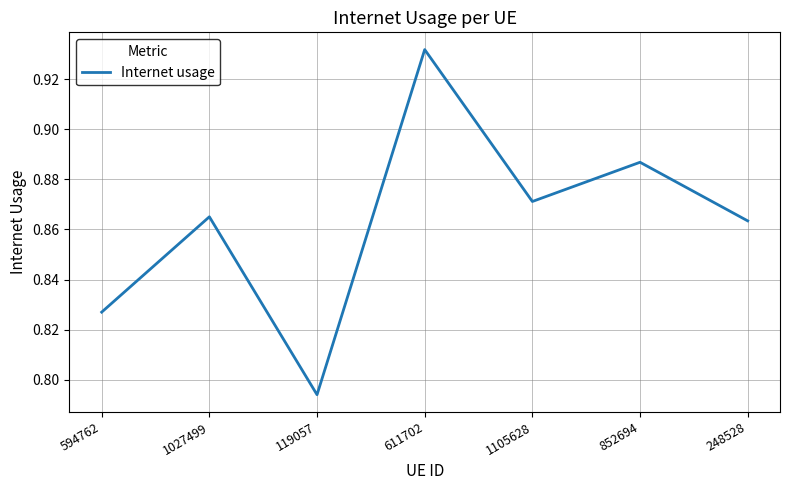

What position from the left is 852694?

6